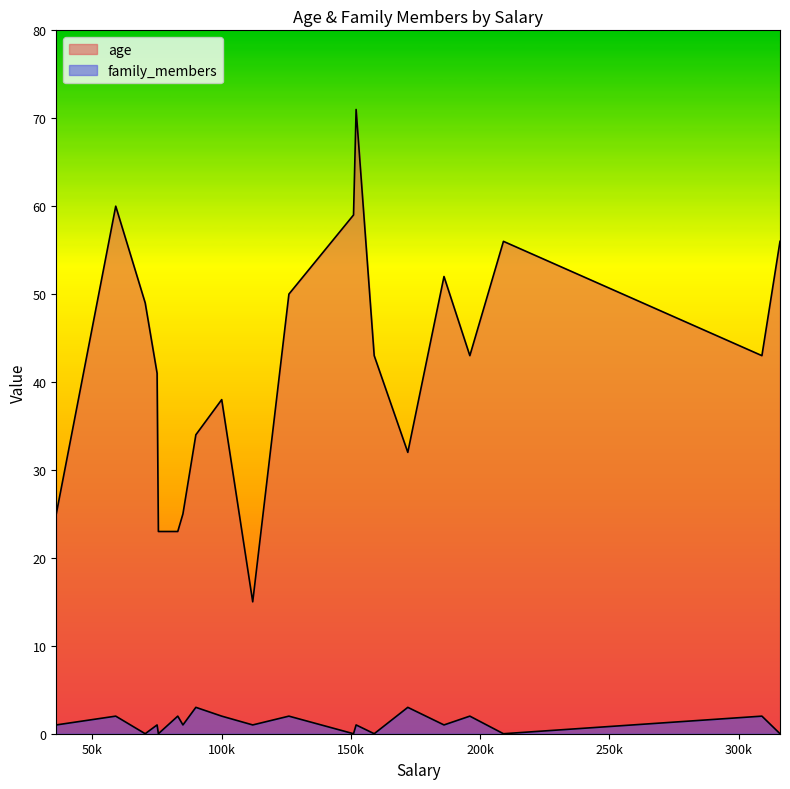

Reading right to left, extract all data points from this chart.

age: 56	43	56	43	52	32	43	71	59	50	15	38	34	25	23	23	41	49	60	25
family_members: 0	2	0	2	1	3	0	1	0	2	1	2	3	1	2	0	1	0	2	1